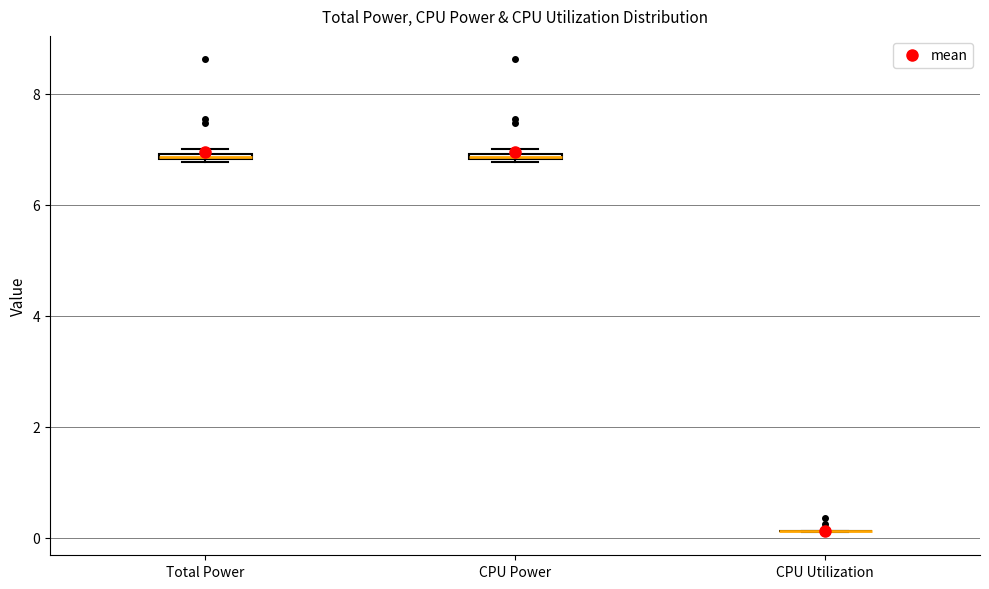

Where is the lower edge of the box for CPU Power on the y-axis? The values are not printed on the chart, so give them approximately, as read against the axis.

6.8